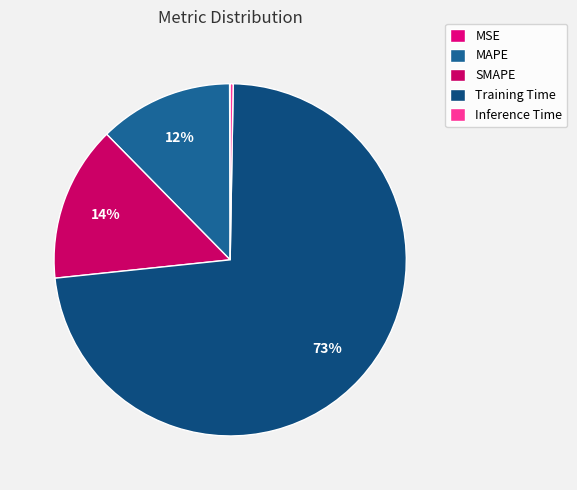

Is the sum of MSE and SMAPE greater than half?

No